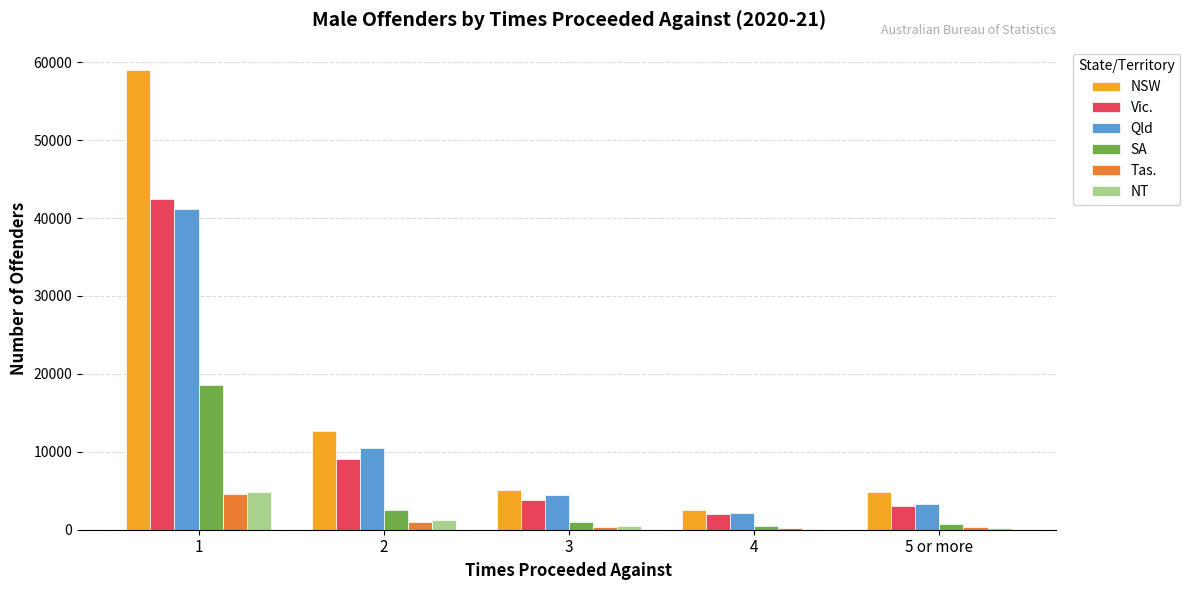

What is the spread (max minus min) of values at 5 or more?

4618